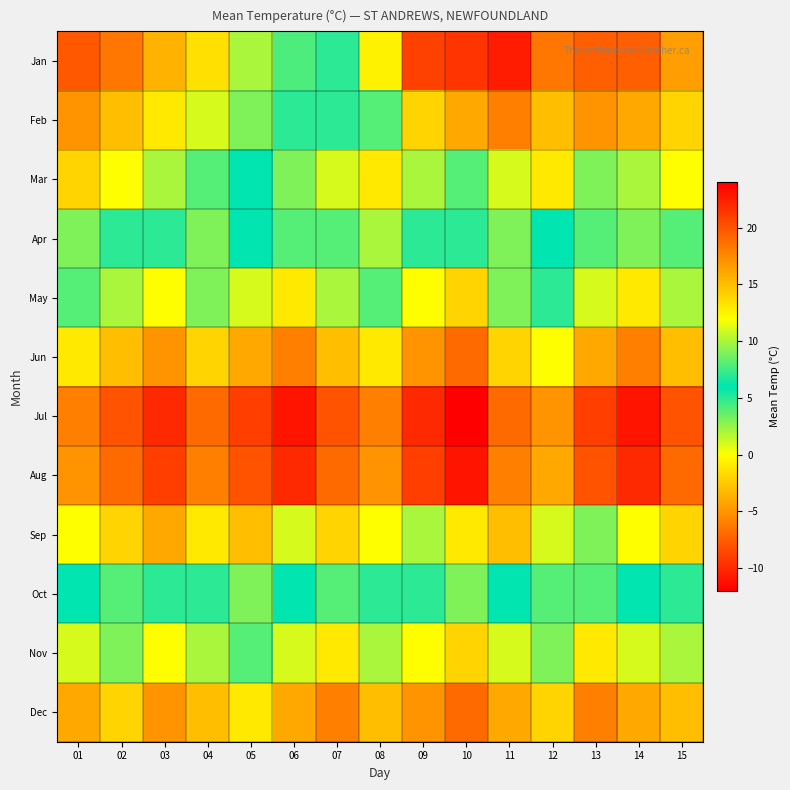

Reading right to left, extract all data points from this chart.

Jan: 15=-4.5	14=-7.5	13=-7.5	12=-6.4	11=-10.6	10=-9.5	09=-8.9	08=-0.6	07=7.0	06=4.2	05=2.0	04=-1.4	03=-3.6	02=-6.4	01=-7.8
Feb: 15=-2.0	14=-4.0	13=-5.0	12=-3.0	11=-6.0	10=-4.0	09=-2.0	08=4.0	07=7.0	06=5.0	05=3.0	04=1.0	03=-1.0	02=-3.0	01=-5.0
Mar: 15=0.0	14=2.0	13=3.0	12=-1.0	11=1.0	10=4.0	09=2.0	08=-1.0	07=1.0	06=3.0	05=6.0	04=4.0	03=2.0	02=0.0	01=-2.0
Apr: 15=4.0	14=9.0	13=8.0	12=6.0	11=3.0	10=5.0	09=7.0	08=10.0	07=8.0	06=4.0	05=6.0	04=9.0	03=7.0	02=5.0	01=3.0
May: 15=10.0	14=13.0	13=11.0	12=7.0	11=9.0	10=14.0	09=12.0	08=8.0	07=10.0	06=13.0	05=11.0	04=9.0	03=12.0	02=10.0	01=8.0
Jun: 15=15.0	14=18.0	13=16.0	12=12.0	11=14.0	10=19.0	09=17.0	08=13.0	07=15.0	06=18.0	05=16.0	04=14.0	03=17.0	02=15.0	01=13.0
Jul: 15=20.0	14=23.0	13=21.0	12=17.0	11=19.0	10=24.0	09=22.0	08=18.0	07=20.0	06=23.0	05=21.0	04=19.0	03=22.0	02=20.0	01=18.0
Aug: 15=19.0	14=22.0	13=20.0	12=16.0	11=18.0	10=23.0	09=21.0	08=17.0	07=19.0	06=22.0	05=20.0	04=18.0	03=21.0	02=19.0	01=17.0
Sep: 15=14.0	14=12.0	13=9.0	12=11.0	11=15.0	10=13.0	09=10.0	08=12.0	07=14.0	06=11.0	05=15.0	04=13.0	03=16.0	02=14.0	01=12.0
Oct: 15=7.0	14=6.0	13=4.0	12=8.0	11=6.0	10=3.0	09=5.0	08=7.0	07=4.0	06=6.0	05=9.0	04=7.0	03=5.0	02=8.0	01=6.0
Nov: 15=2.0	14=1.0	13=-1.0	12=3.0	11=1.0	10=-2.0	09=0.0	08=2.0	07=-1.0	06=1.0	05=4.0	04=2.0	03=0.0	02=3.0	01=1.0
Dec: 15=-3.0	14=-4.0	13=-6.0	12=-2.0	11=-4.0	10=-7.0	09=-5.0	08=-3.0	07=-6.0	06=-4.0	05=-1.0	04=-3.0	03=-5.0	02=-2.0	01=-4.0